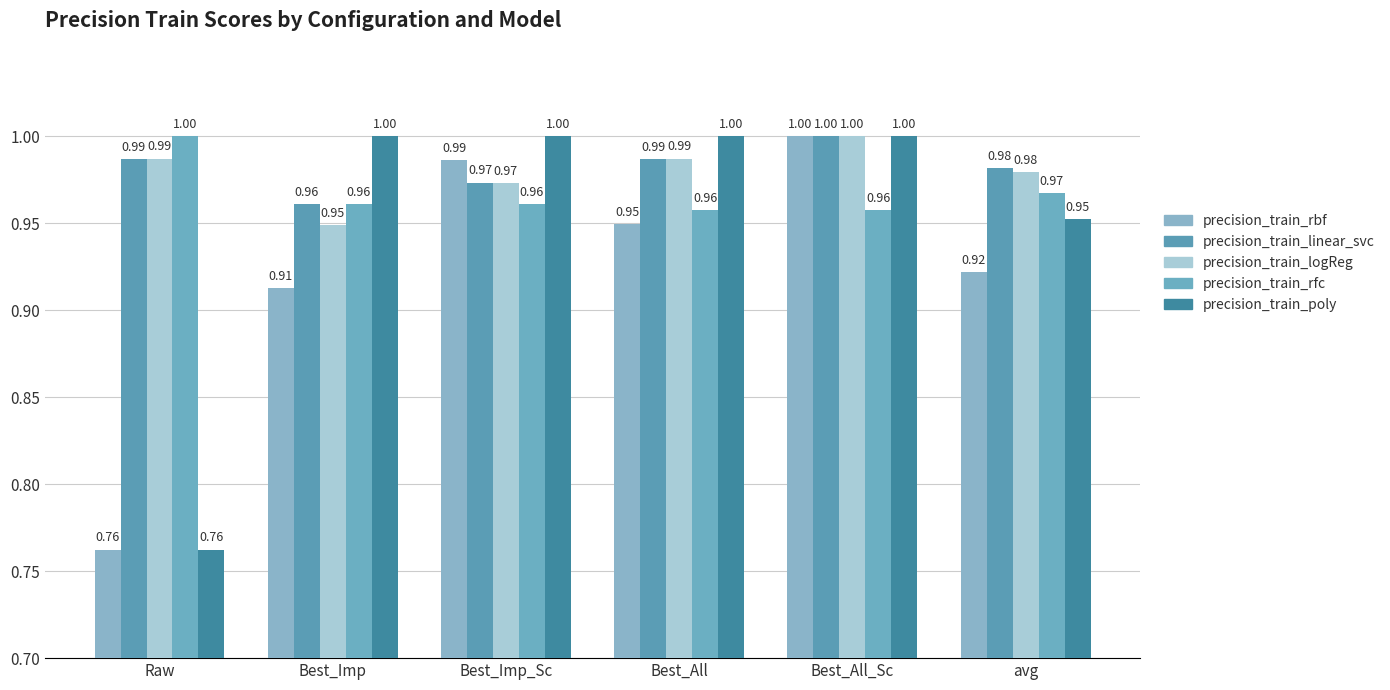

Reading left to right, transcribe all the data shown in this chart.

precision_train_rbf: Raw=0.8	Best_Imp=0.9	Best_Imp_Sc=1.0	Best_All=0.9	Best_All_Sc=1.0	avg=0.9
precision_train_linear_svc: Raw=1.0	Best_Imp=1.0	Best_Imp_Sc=1.0	Best_All=1.0	Best_All_Sc=1.0	avg=1.0
precision_train_logReg: Raw=1.0	Best_Imp=0.9	Best_Imp_Sc=1.0	Best_All=1.0	Best_All_Sc=1.0	avg=1.0
precision_train_rfc: Raw=1.0	Best_Imp=1.0	Best_Imp_Sc=1.0	Best_All=1.0	Best_All_Sc=1.0	avg=1.0
precision_train_poly: Raw=0.8	Best_Imp=1.0	Best_Imp_Sc=1.0	Best_All=1.0	Best_All_Sc=1.0	avg=1.0